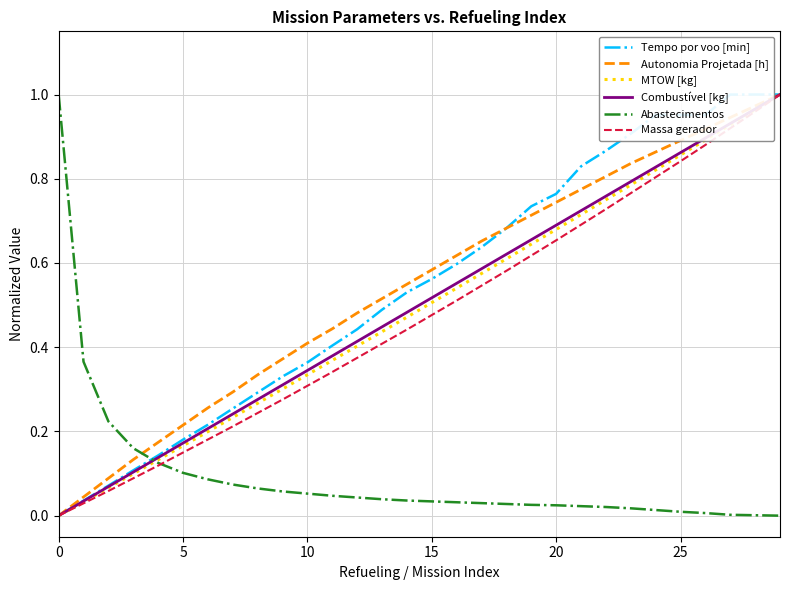

At which category does Tempo por voo [min] reach its first local valley?

26